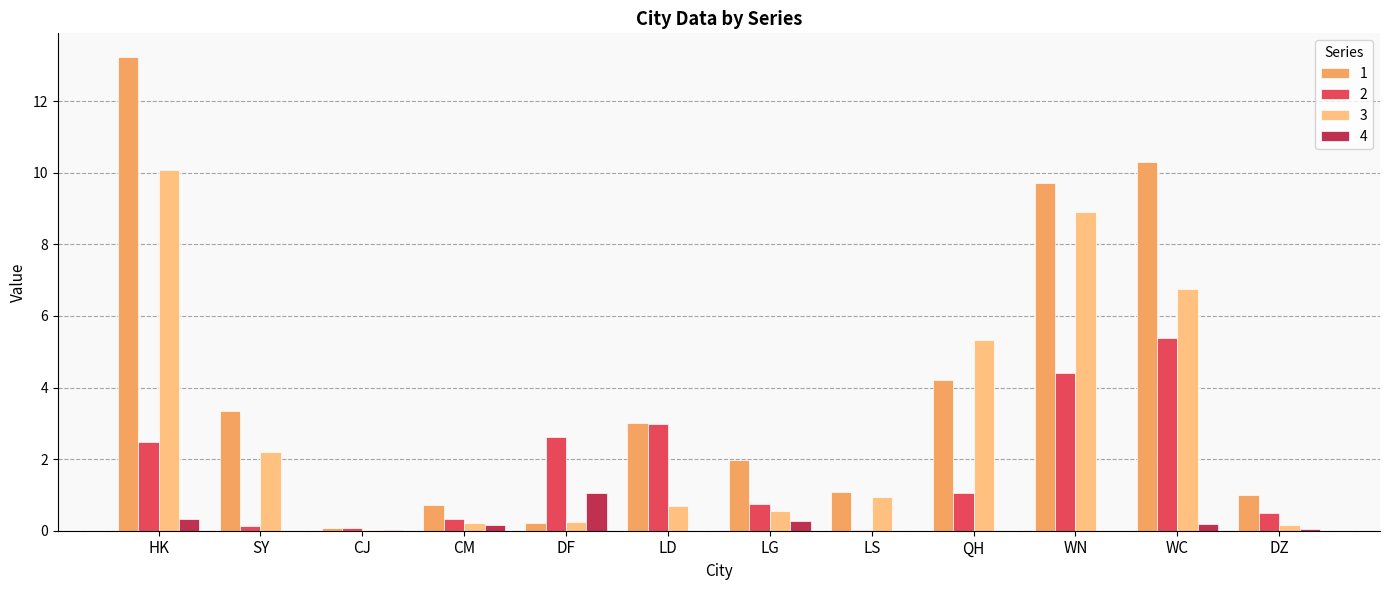

At which category does the chart reach its peak across all series?

HK